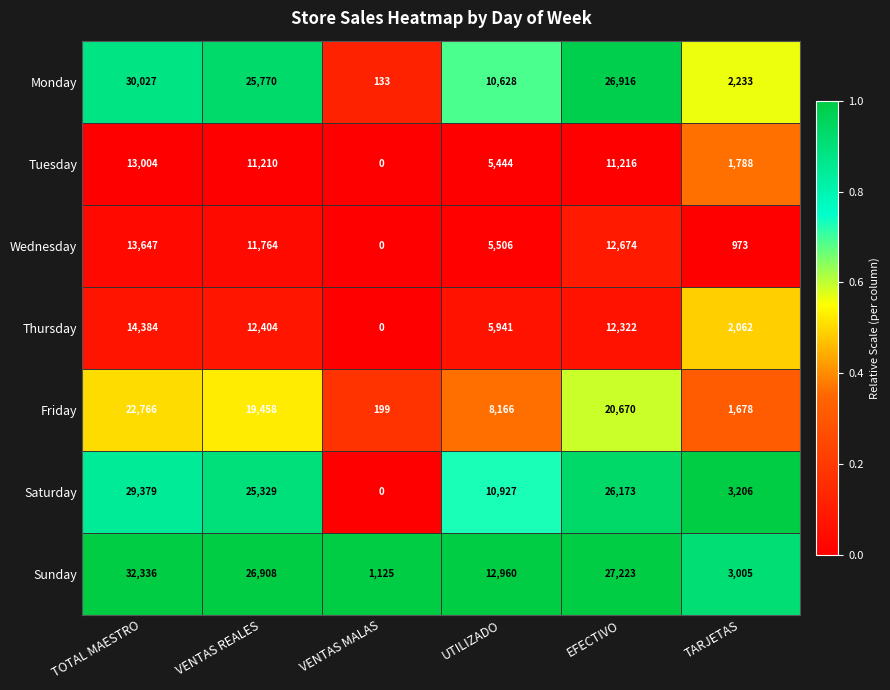

Read the Friday value at VENTAS REALES, to the nearest 50.

19450